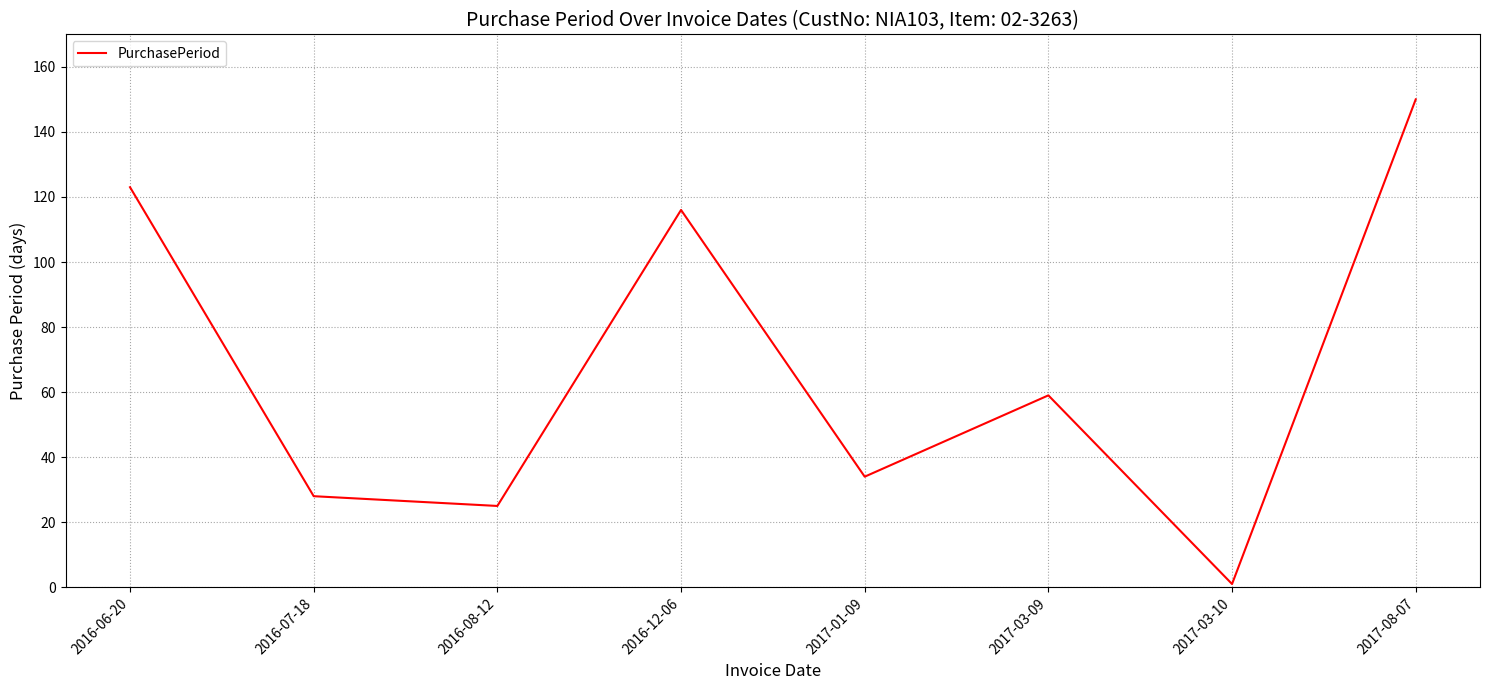

What is the maximum value shown in the chart?

150